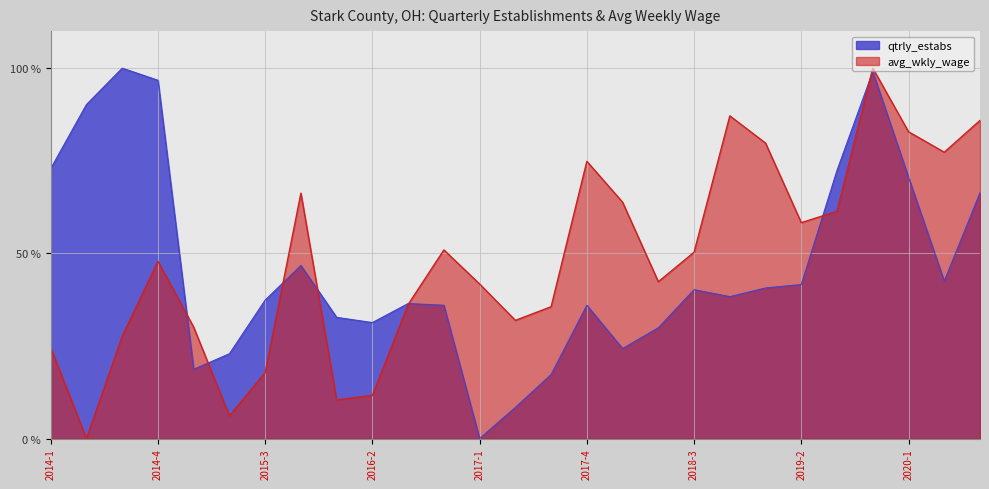

Reading left to right, what are all the values shown in this chart?

avg_wkly_wage: 2014-1=24.5	2014-2=0.0	2014-3=27.6	2014-4=47.9	2015-1=30.1	2015-2=6.1	2015-3=17.8	2015-4=66.3	2016-1=10.4	2016-2=11.7	2016-3=36.2	2016-4=50.9	2017-1=41.7	2017-2=31.9	2017-3=35.6	2017-4=74.8	2018-1=63.8	2018-2=42.3	2018-3=50.3	2018-4=87.1	2019-1=79.8	2019-2=58.3	2019-3=61.3	2019-4=100.0	2020-1=82.8	2020-2=77.3	2020-3=85.9
qtrly_estabs: 2014-1=72.9	2014-2=90.2	2014-3=100.0	2014-4=96.7	2015-1=18.7	2015-2=22.9	2015-3=37.4	2015-4=46.7	2016-1=32.7	2016-2=31.3	2016-3=36.4	2016-4=36.0	2017-1=0.0	2017-2=8.4	2017-3=17.3	2017-4=36.0	2018-1=24.3	2018-2=29.9	2018-3=40.2	2018-4=38.3	2019-1=40.7	2019-2=41.6	2019-3=72.4	2019-4=99.1	2020-1=70.6	2020-2=42.5	2020-3=66.4